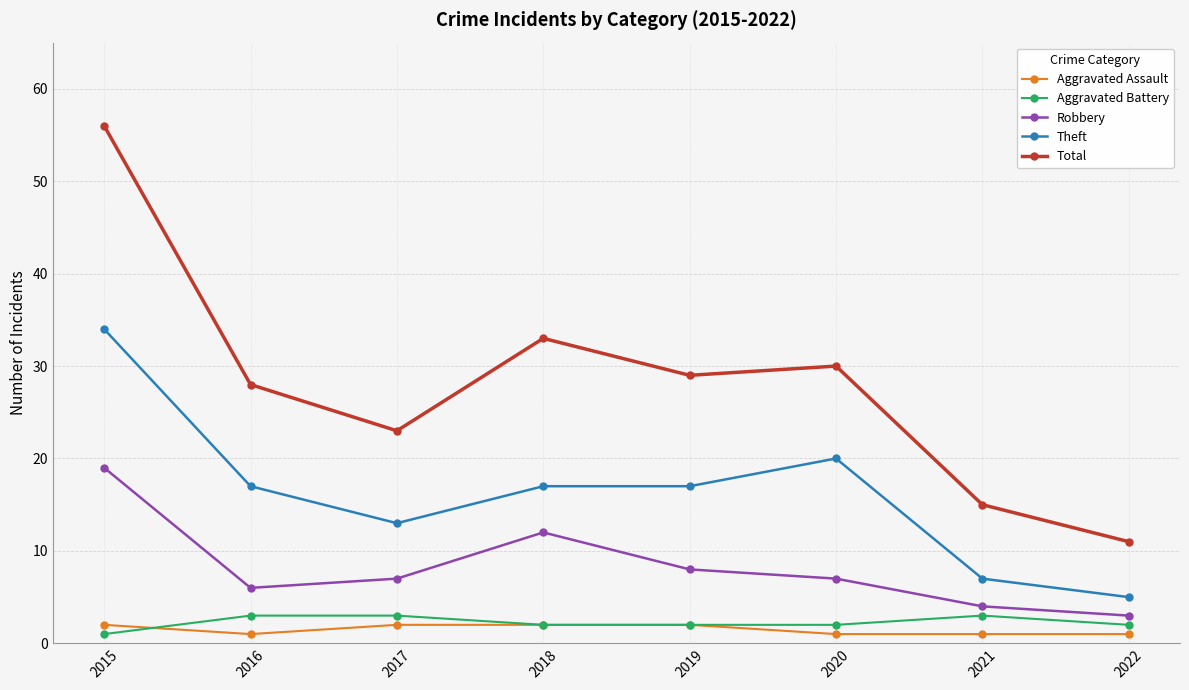

The Robbery series shows 9 at 2016. True or false?

False